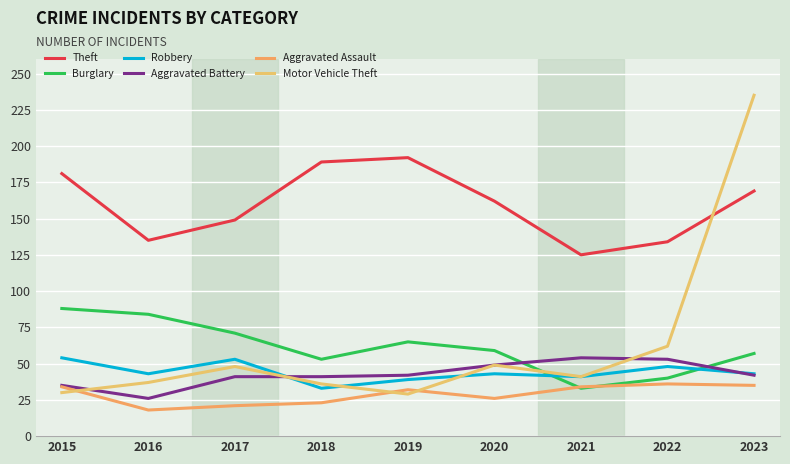

Which series has the largest total across all categories?

Theft